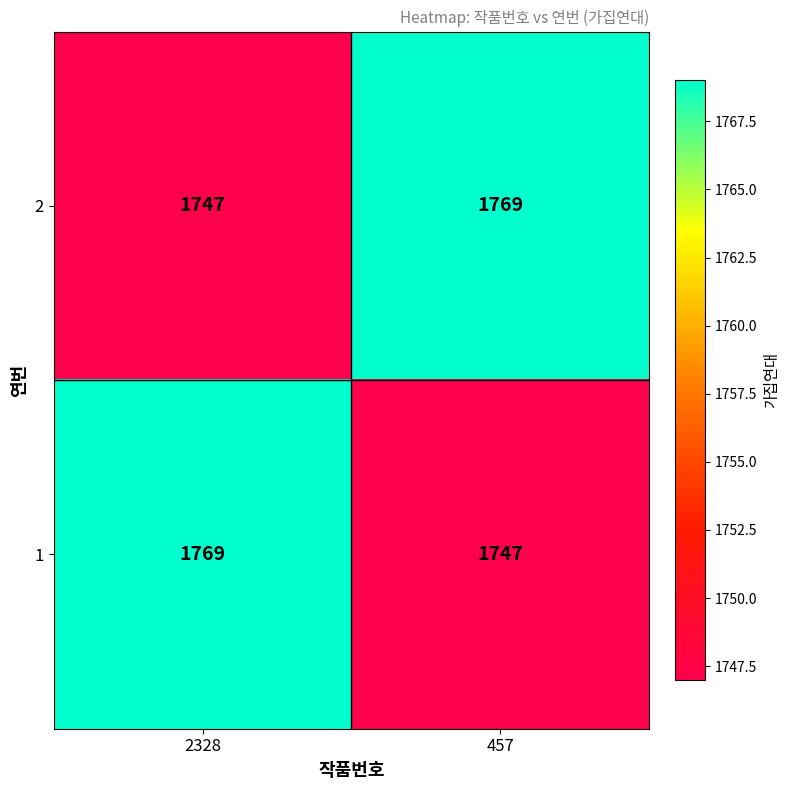

What is the highest value of the 2 series?

1769